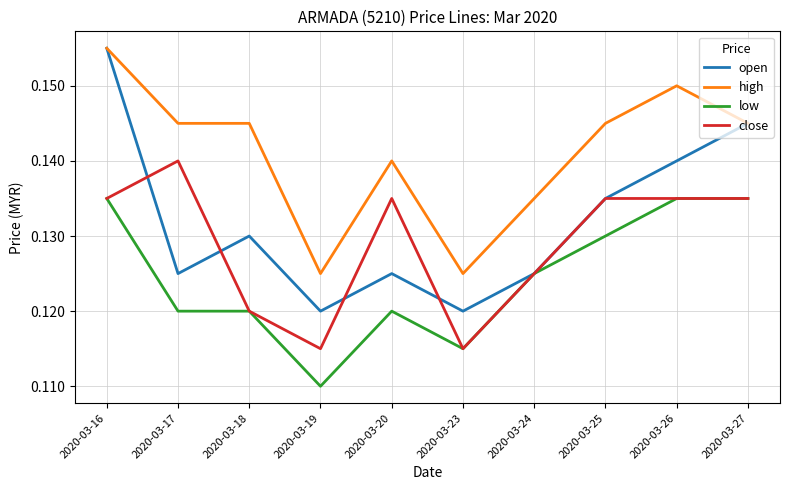

Where is low nearest to the value 0?

2020-03-19